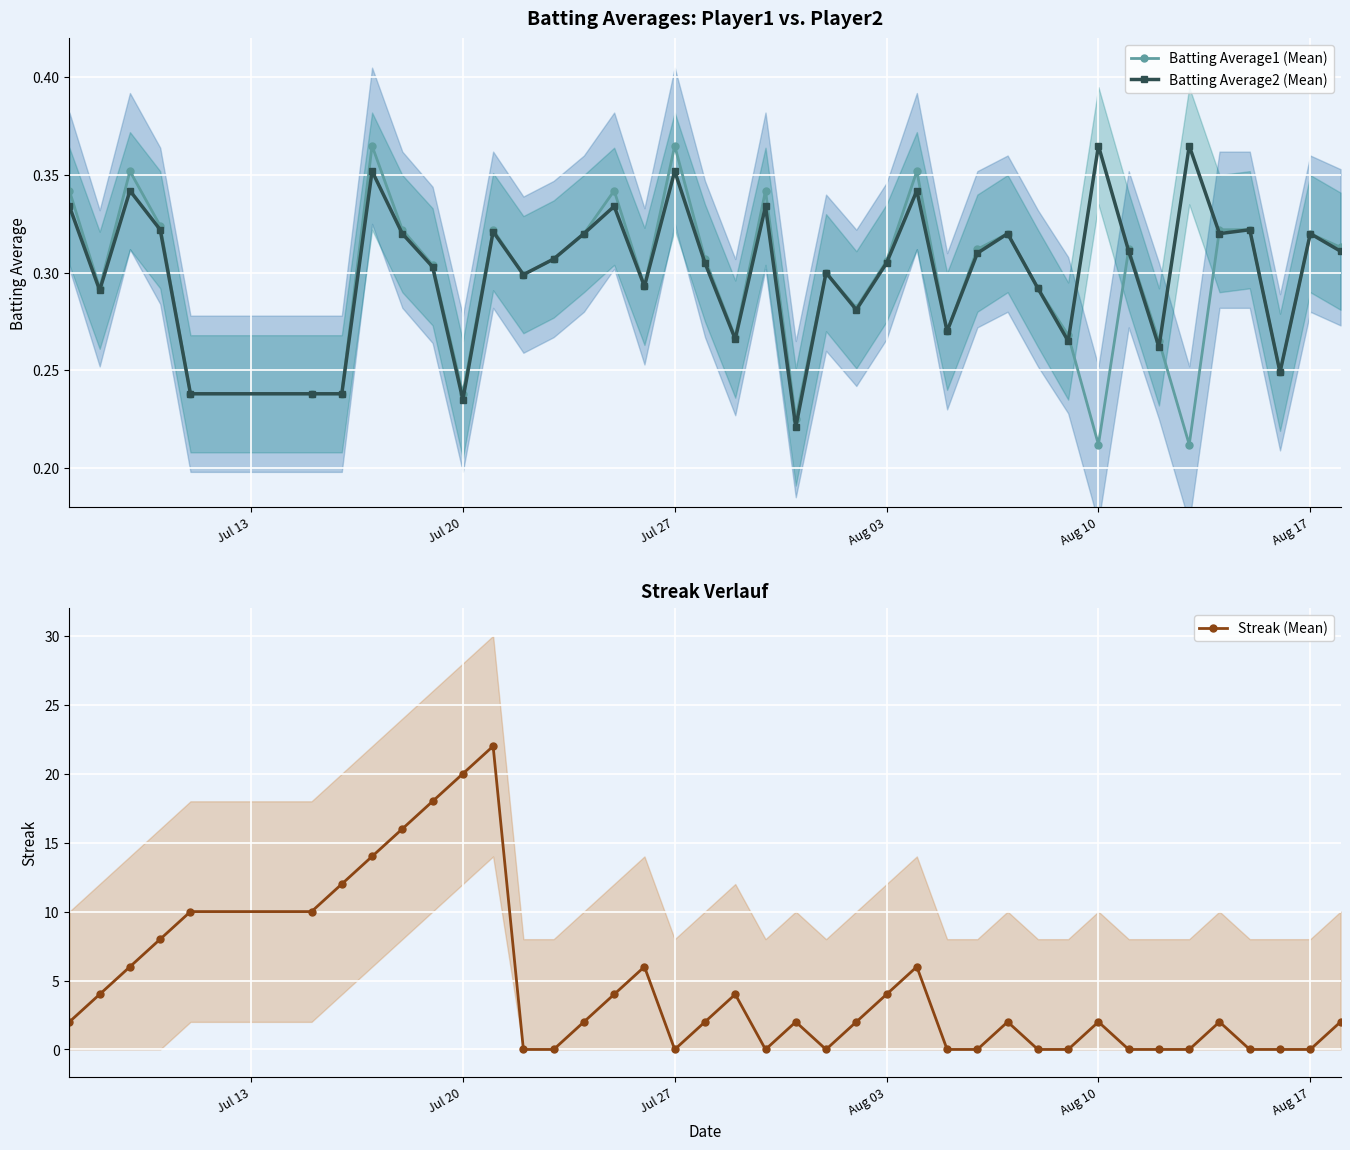

Count the Batting Average2 (Mean) values in the range 0 to 1.

40